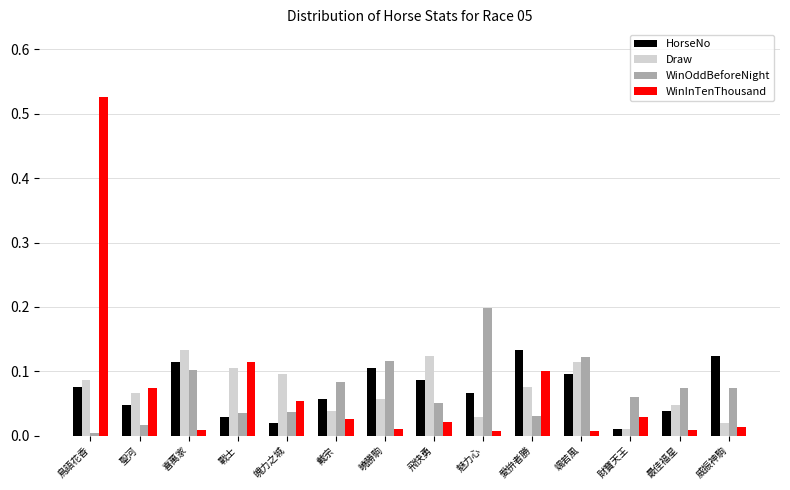

The Draw series shows 0.2 at 飛快勇. True or false?

False